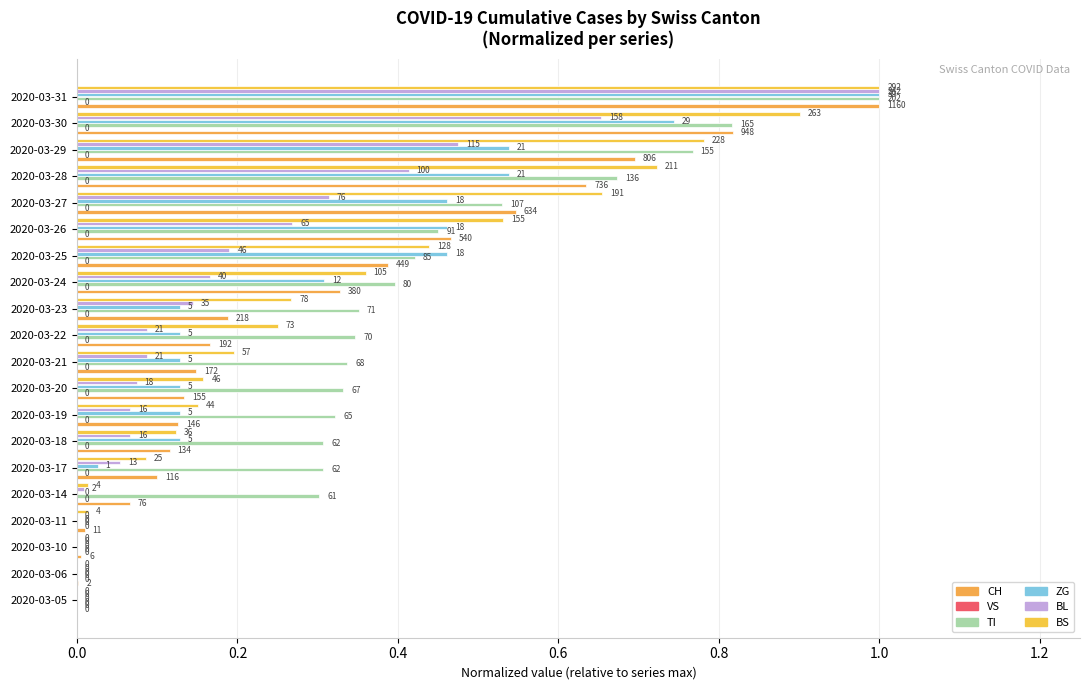

How many bars are there in total?

120